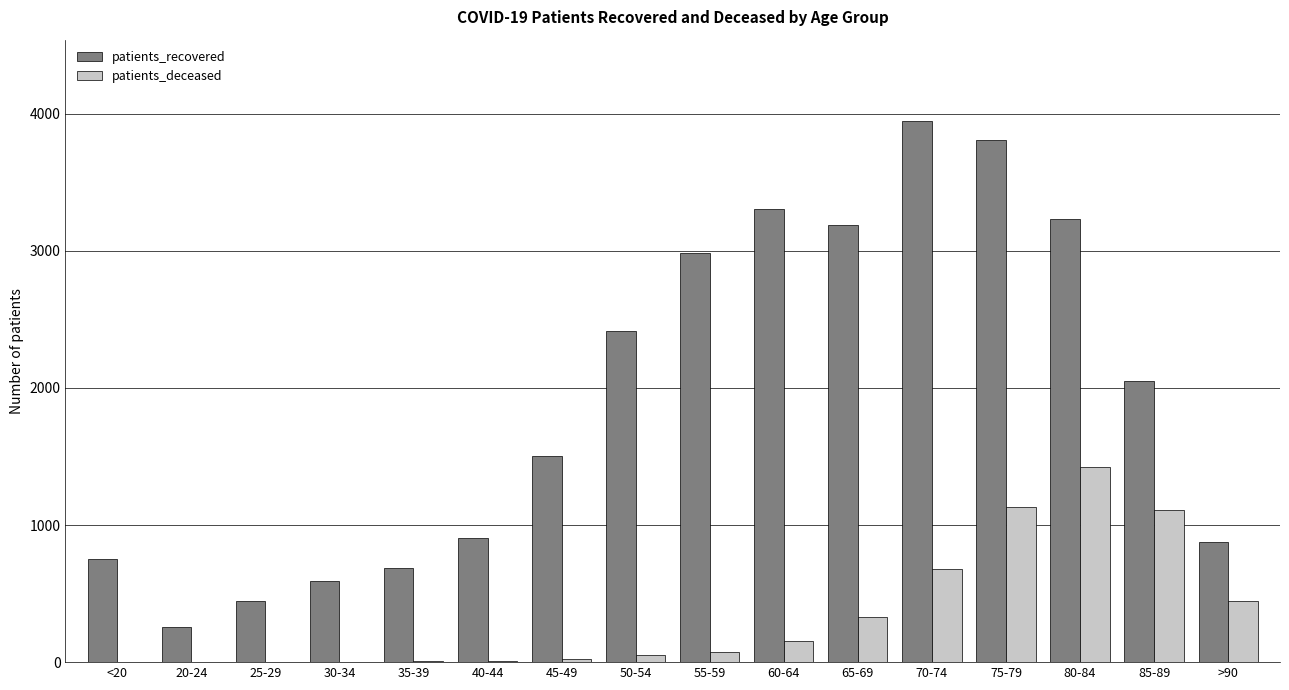

Which series changed the most between 30-34 and >90?

patients_deceased